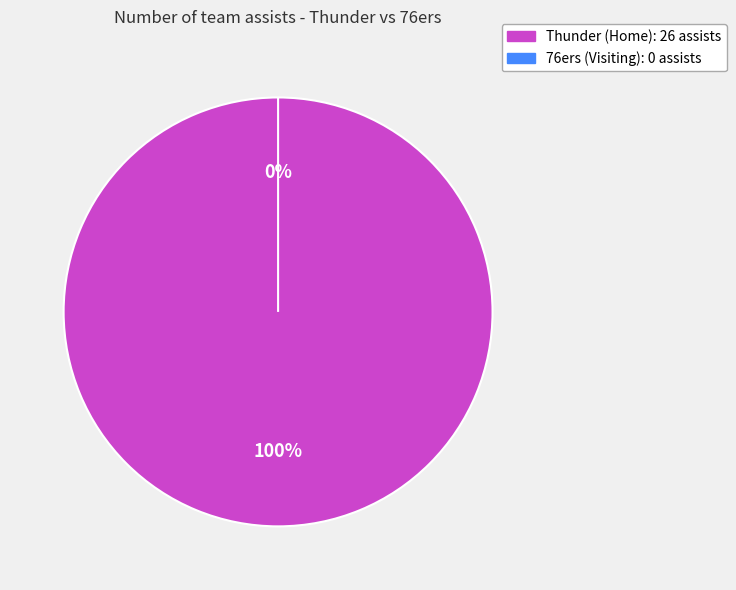

The Thunder (Home) slice represents 100% of the pie. True or false?

True